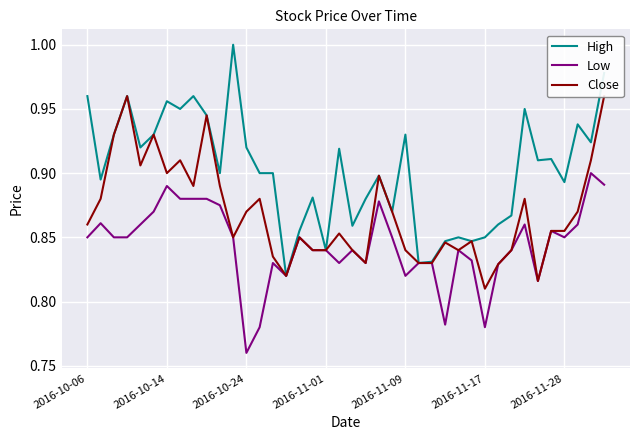

Is it true that Low equals 1.2 at 2016-10-14?

False